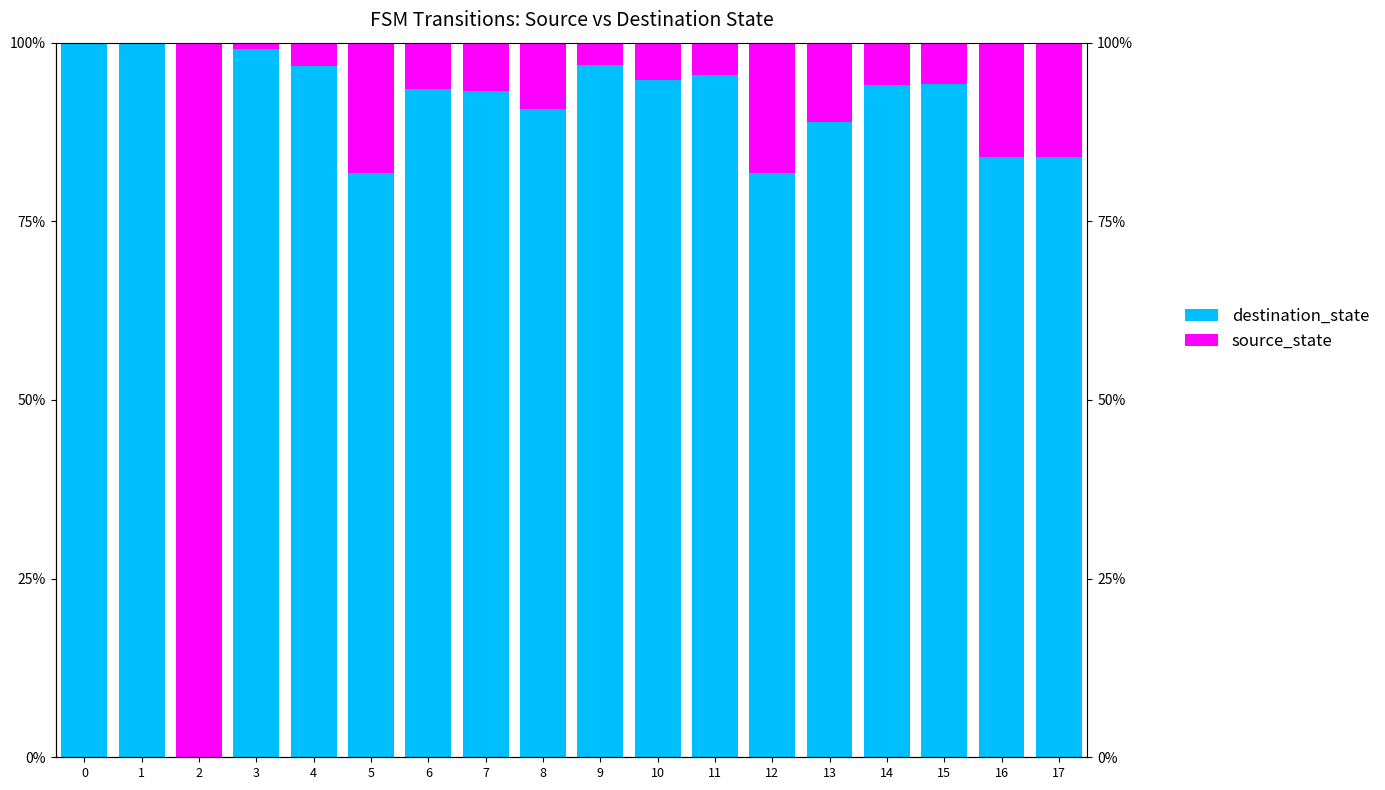

True or false: source_state has a value of 5.5 at 4.

False